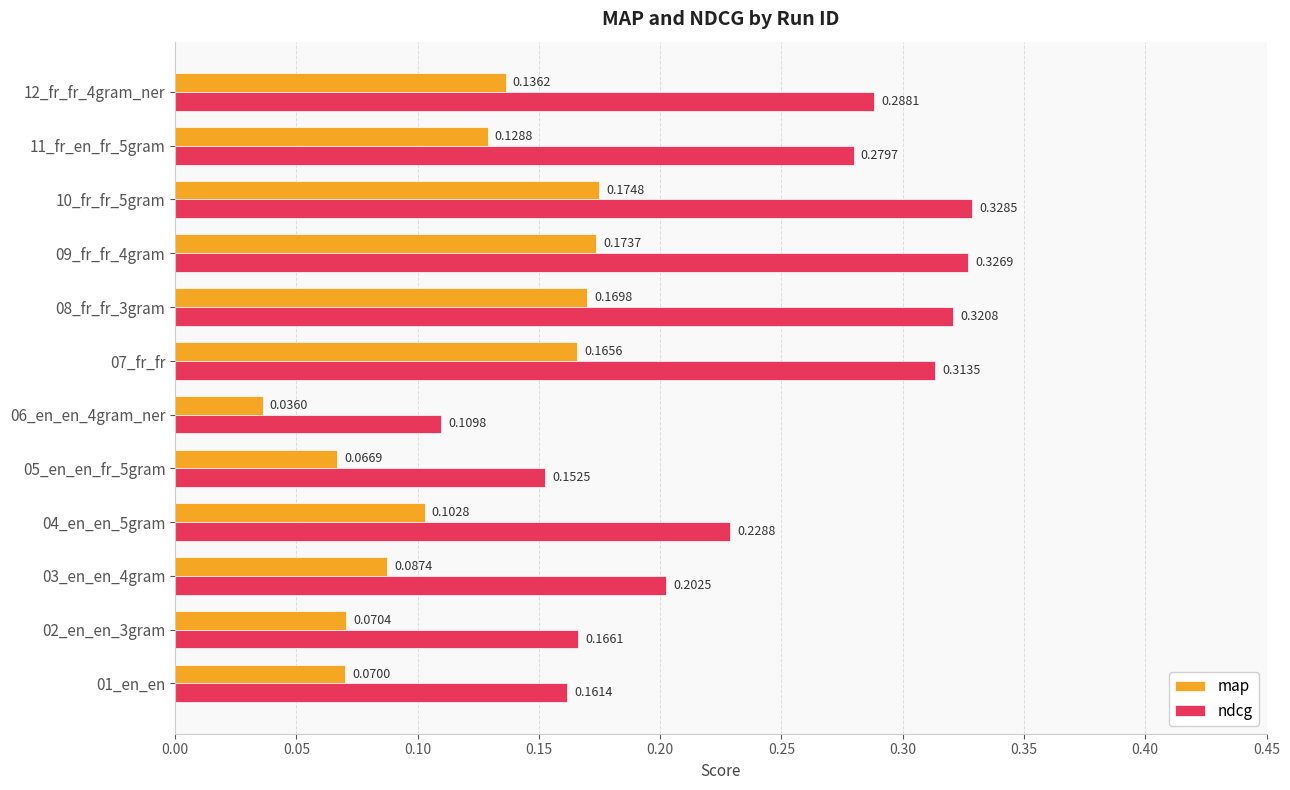

Rank the categories by map value from highest to lowest.

10_fr_fr_5gram, 09_fr_fr_4gram, 08_fr_fr_3gram, 07_fr_fr, 12_fr_fr_4gram_ner, 11_fr_en_fr_5gram, 04_en_en_5gram, 03_en_en_4gram, 02_en_en_3gram, 01_en_en, 05_en_en_fr_5gram, 06_en_en_4gram_ner